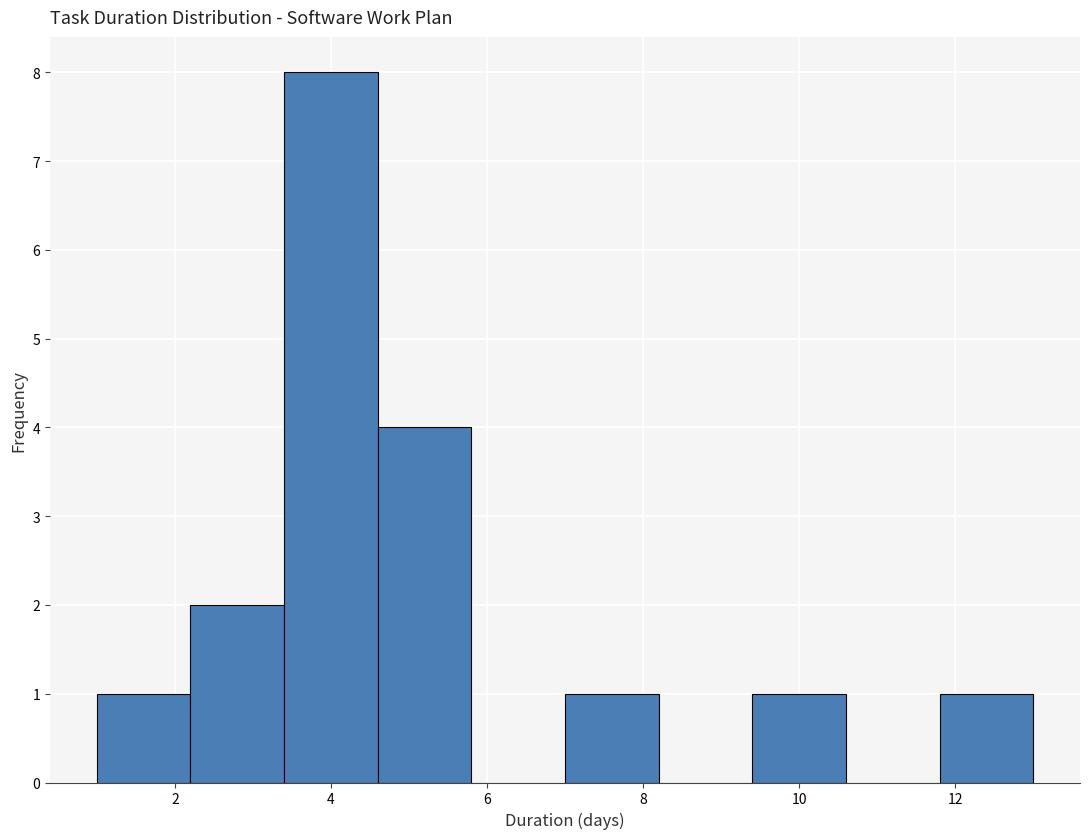

Over which range of the x-axis is the bar tallest?

3.4 to 4.6